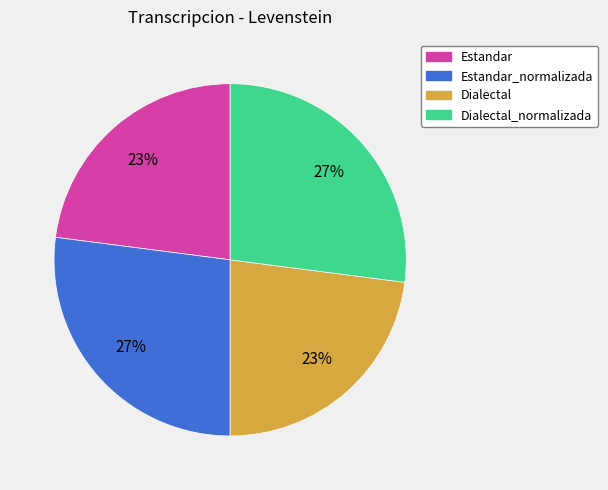

To the nearest percent, what is the average slice percentage?

25%